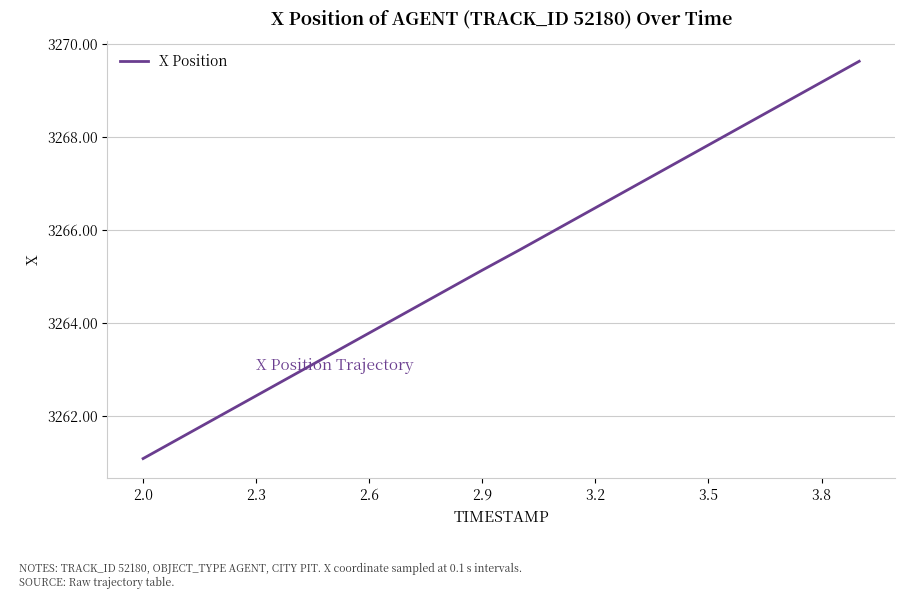

What is the minimum value shown in the chart?

3261.1